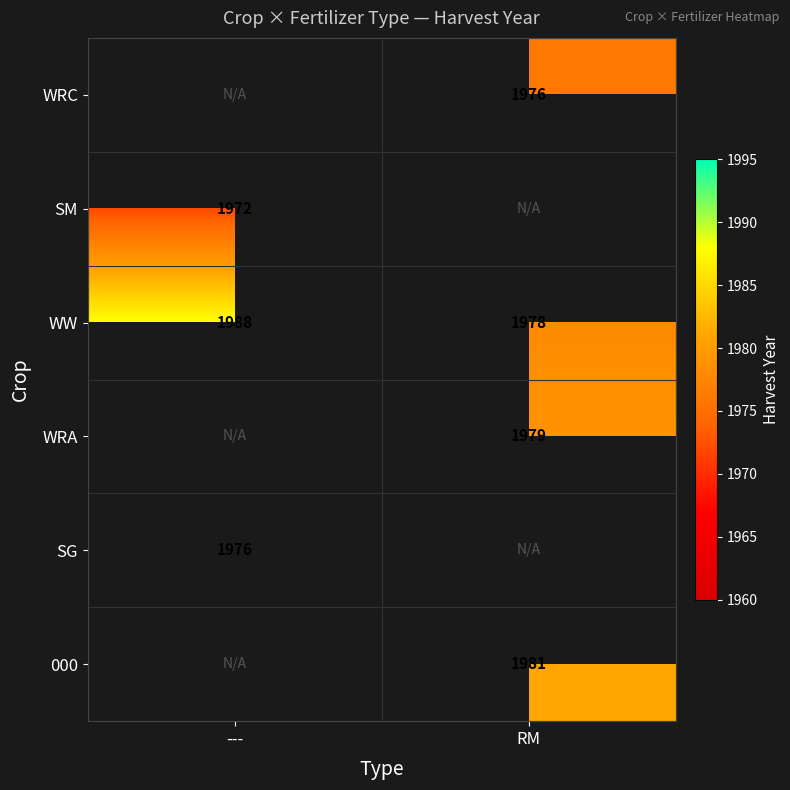

What is the maximum value for WW?

1988